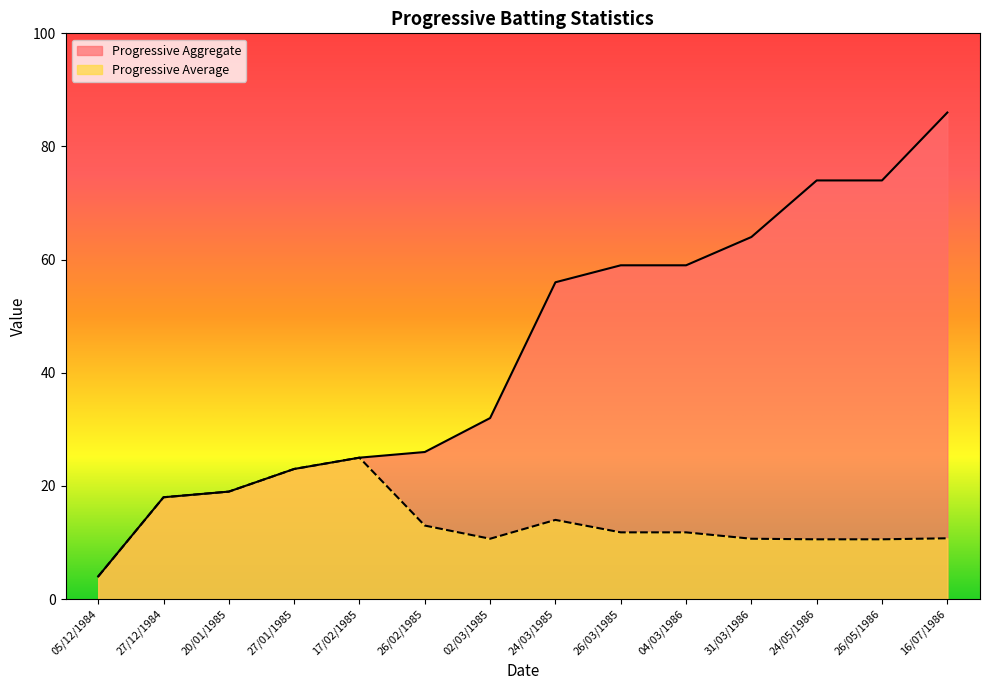

Which label corresponds to the largest value in the chart?

16/07/1986